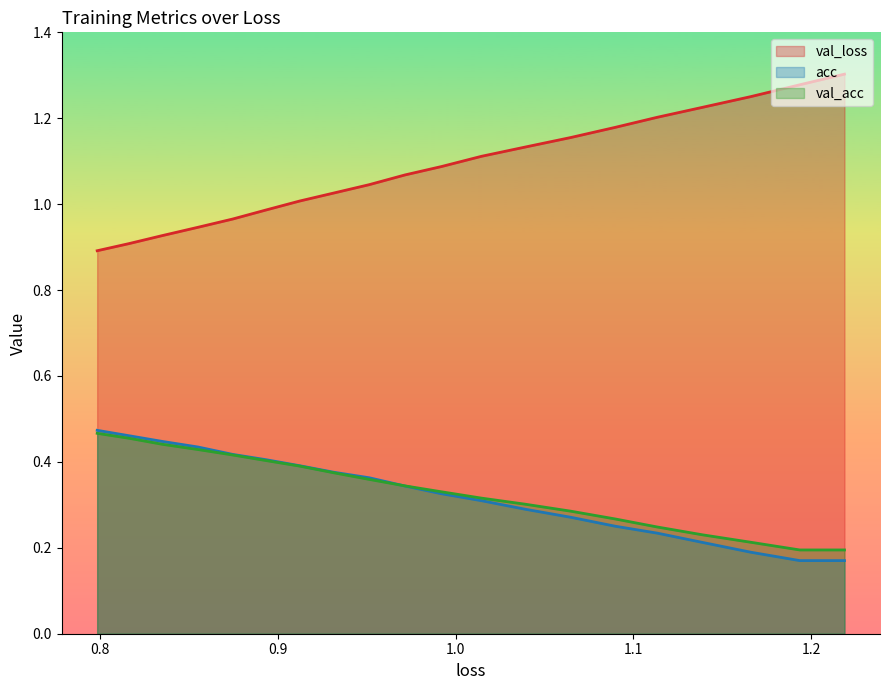

The value of acc at 13 is 0.6. True or false?

False